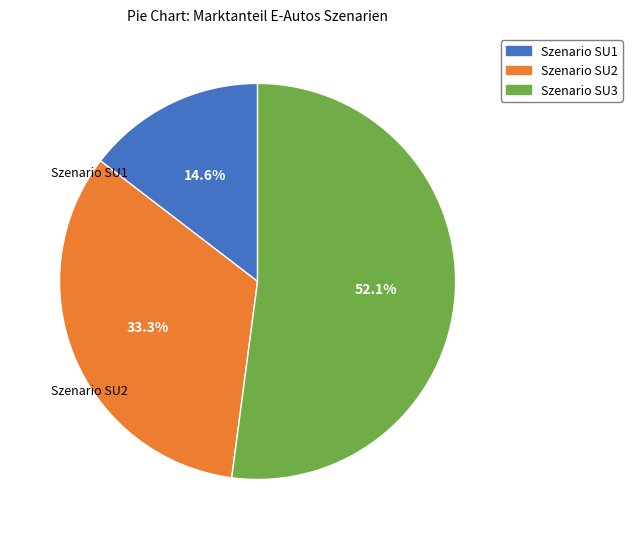

Is there a majority slice in this chart?

Yes